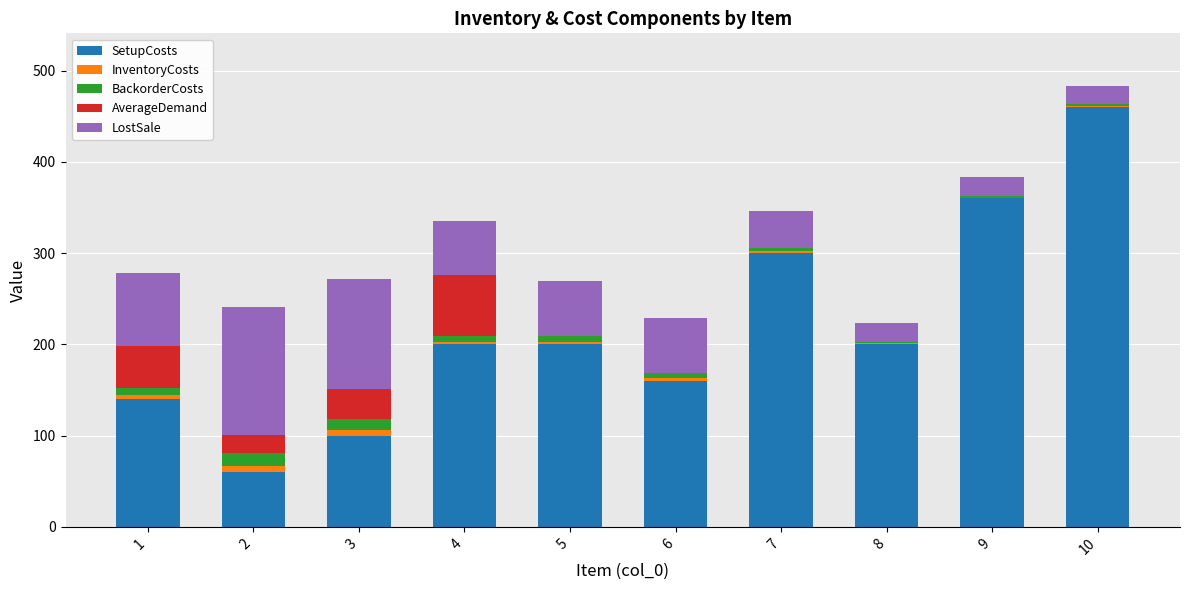

At which category is the sum across all series the highest?

10